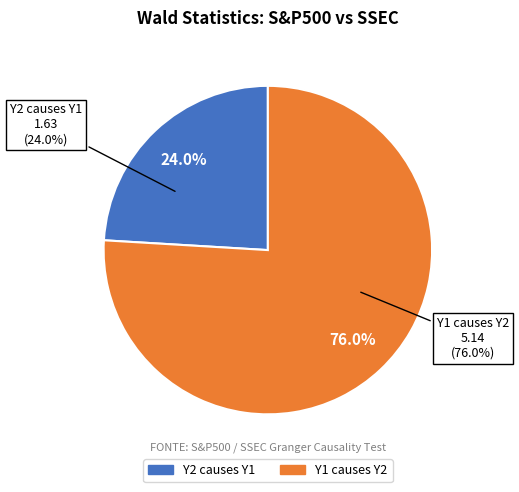

Between Y1 causes Y2 and Y2 causes Y1, which is larger?

Y1 causes Y2